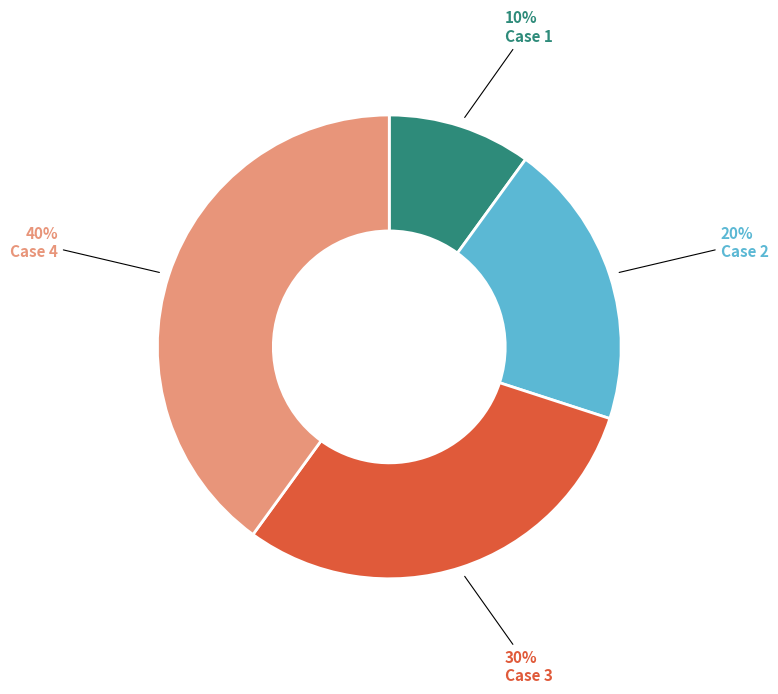

To the nearest percent, what portion does Case 4 represent?

40%